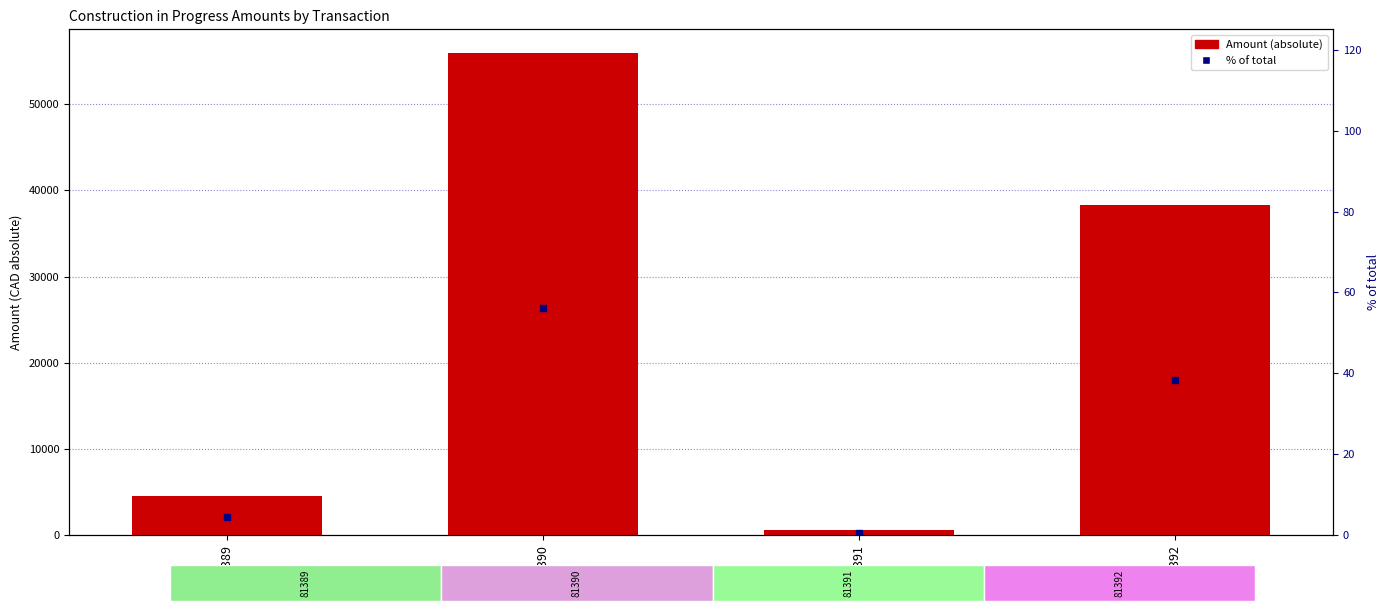

At which category is the sum across all series the highest?

81390